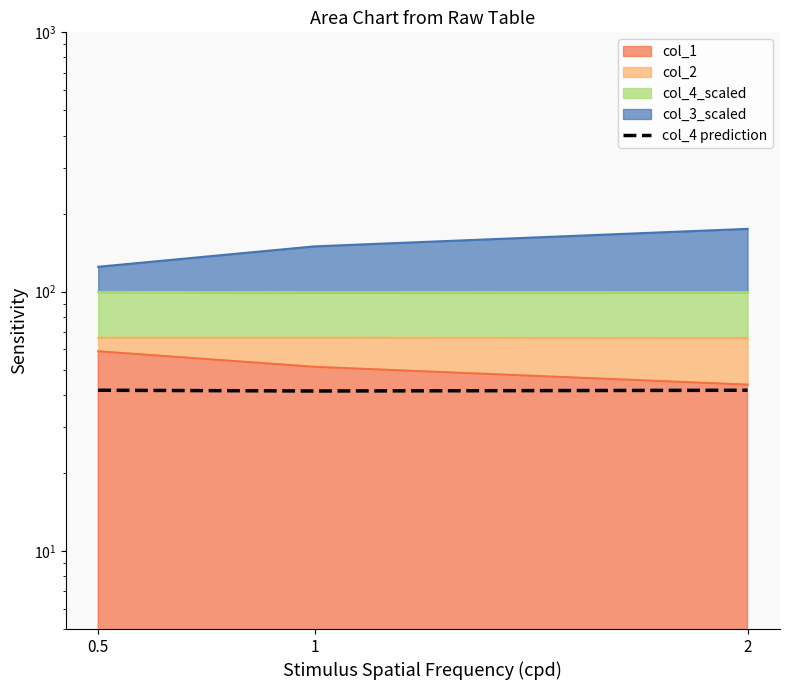

Rank the categories by value from lowest to highest.

1, 0.5, 2